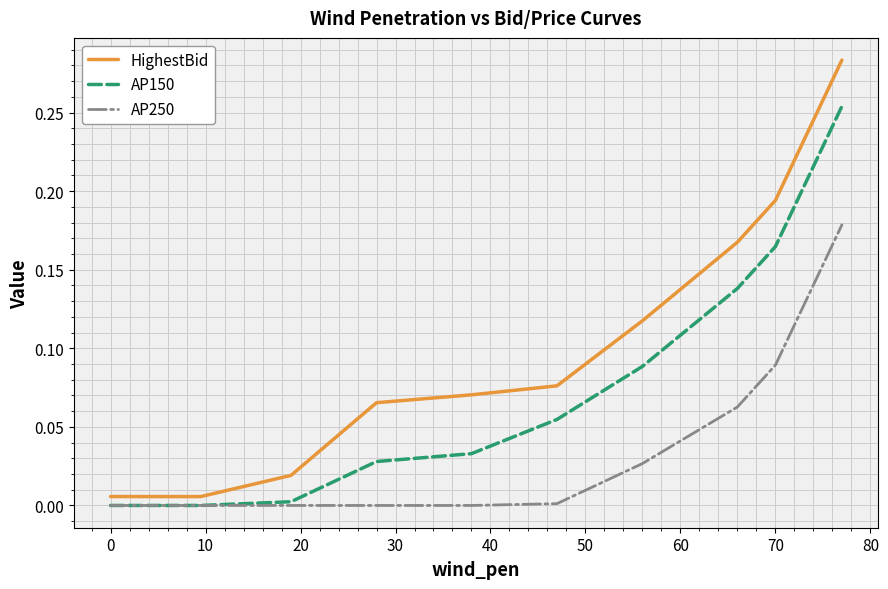

List the series in order of their overall mean, highest first.

HighestBid, AP150, AP250